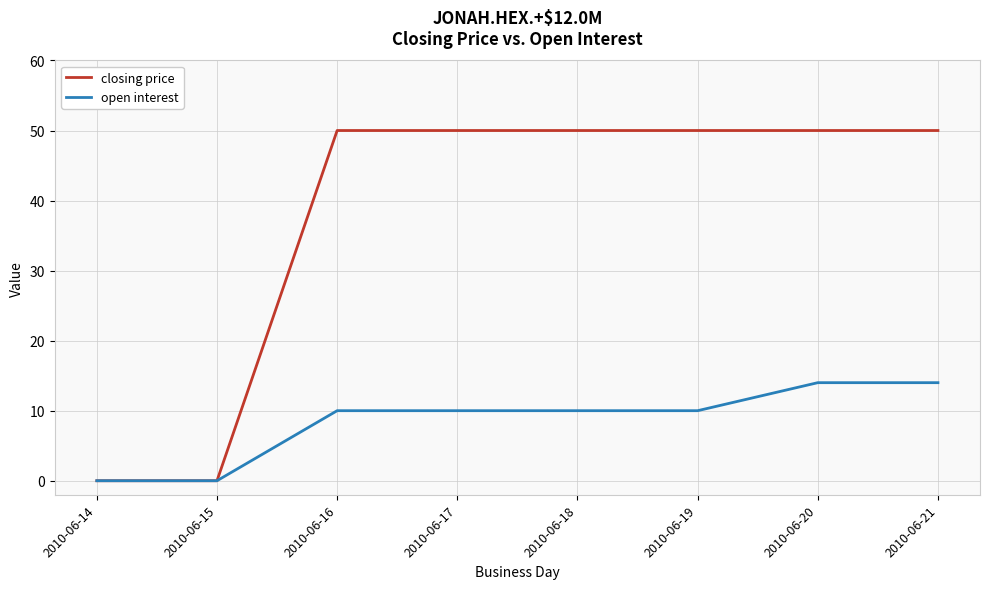

Is it true that open interest equals 9 at 2010-06-20?

False